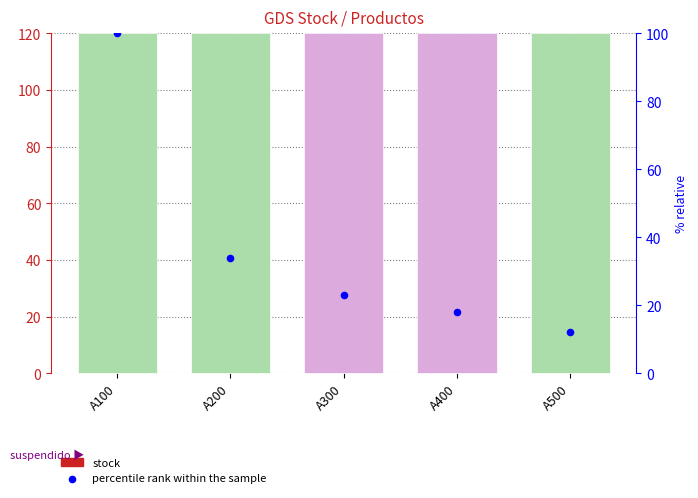

Is the value of stock at A100 greater than the value of percentile rank within the sample at A200?

Yes